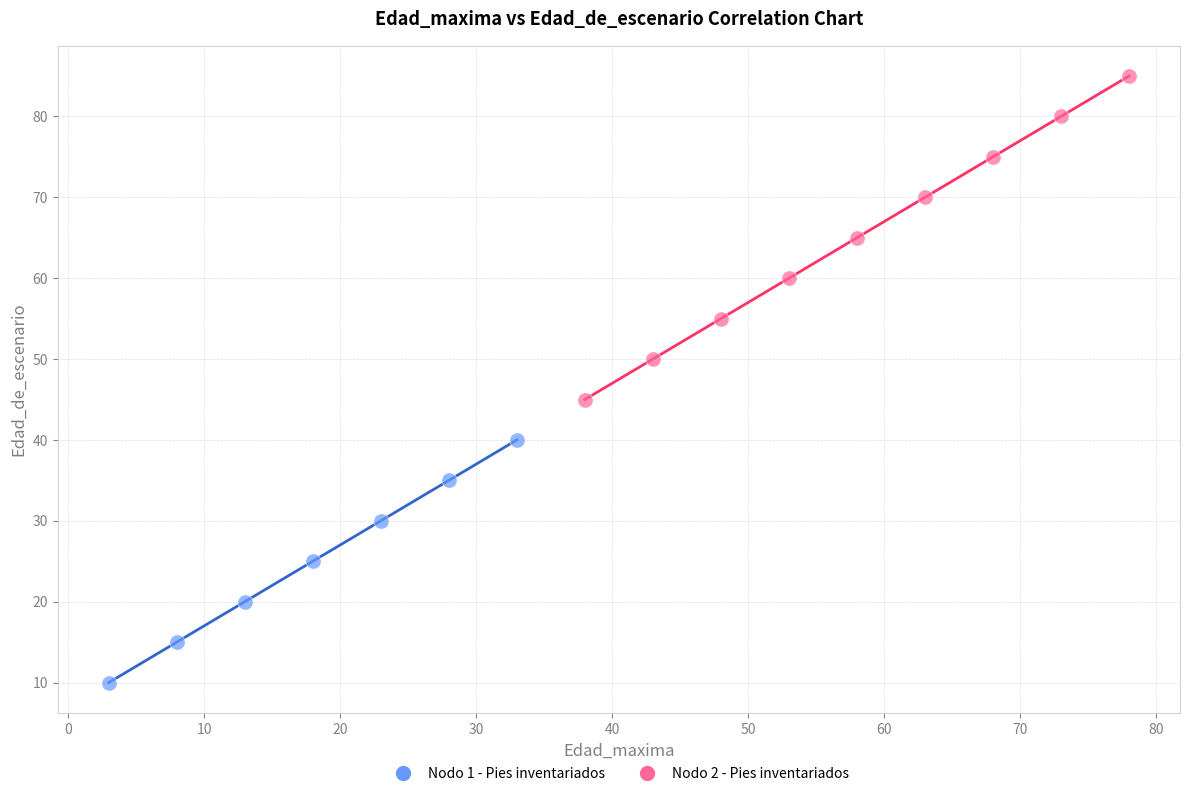

Which series reaches the minimum Y coordinate?

Nodo 1 - Pies inventariados